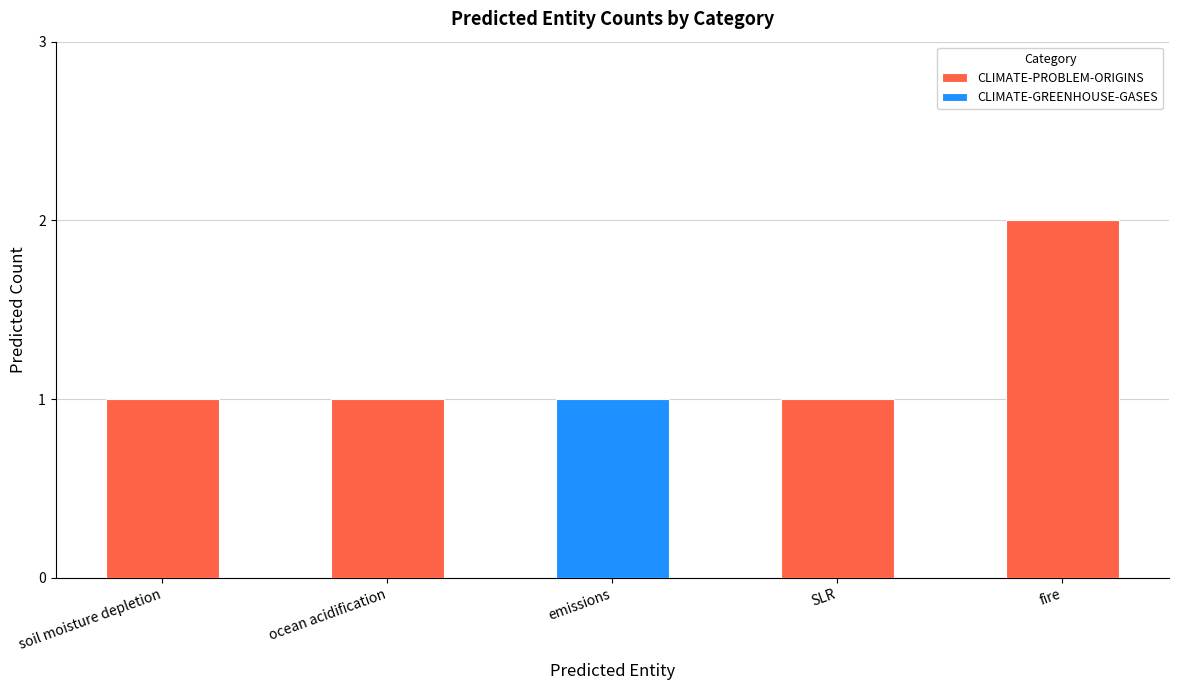

The CLIMATE-PROBLEM-ORIGINS series shows 0 at soil moisture depletion. True or false?

False